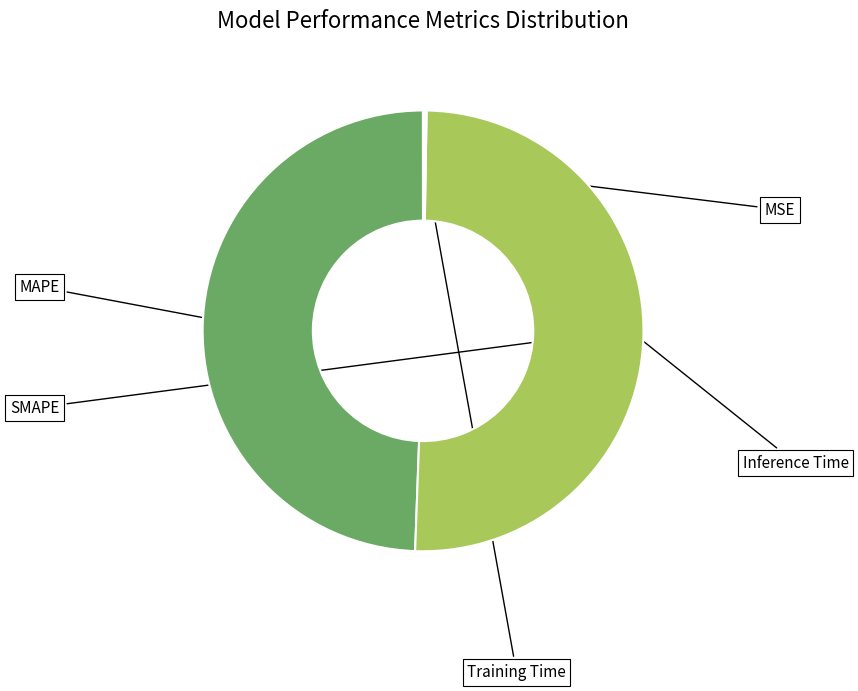

What is the total percentage of MSE and Training Time?

0.1%